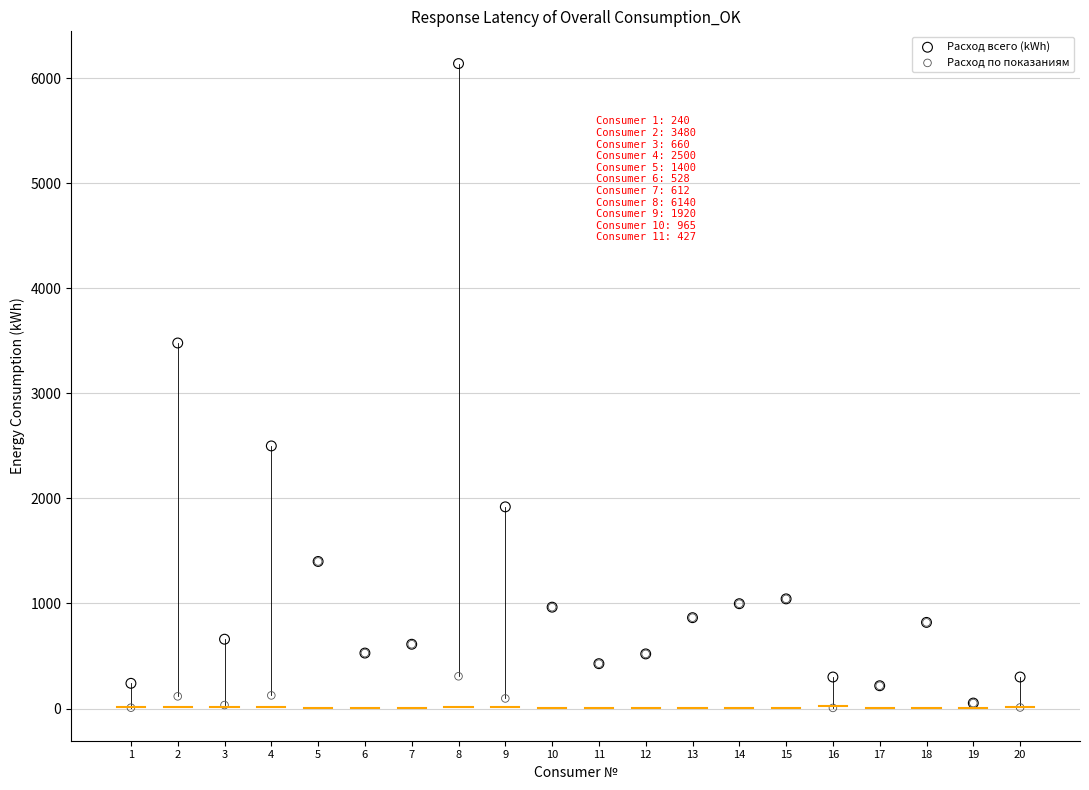

In the Расход всего (kWh) series, what Y value is closest to 3096?

3480